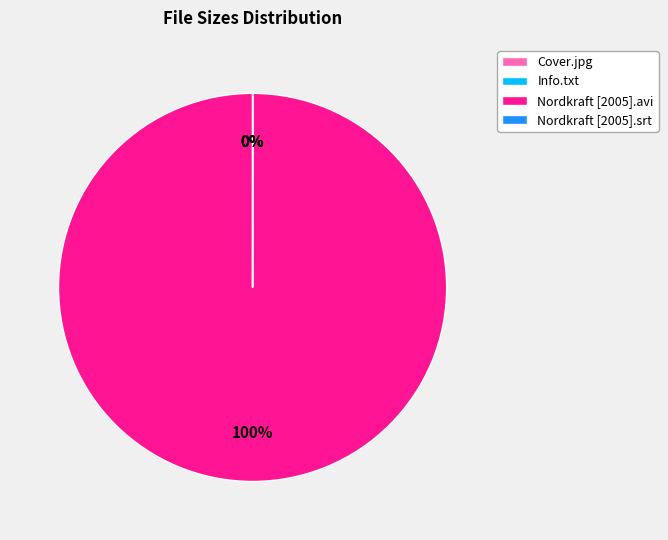

Is it true that Nordkraft [2005].avi is 100% of the pie?

True